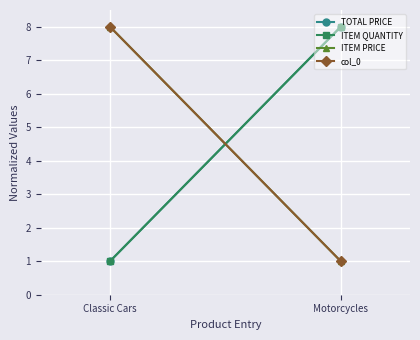

What is the average value of the ITEM QUANTITY series?

4